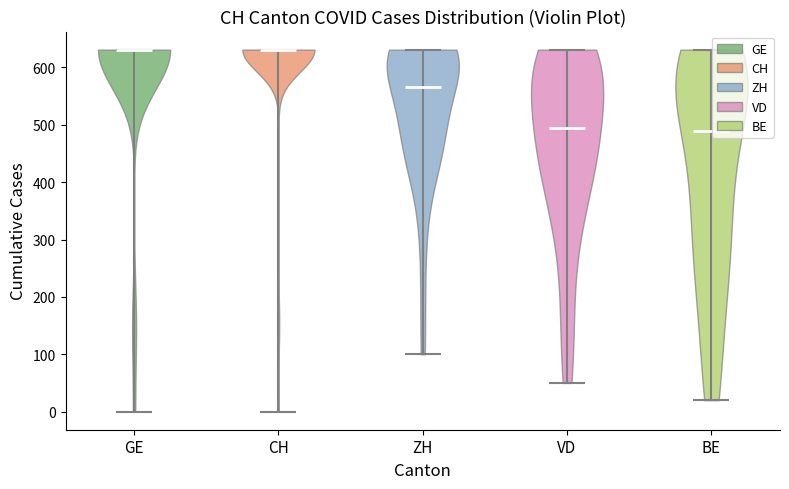

Reading left to right, read every violin against the y-axis: where its median line is, and the lowest and highest points it reaches. The values are not printed on the chart, so give them approximately, as read against the axis.

GE: median line 630, lowest point 0, highest point 630
CH: median line 630, lowest point 0, highest point 630
ZH: median line 570, lowest point 100, highest point 630
VD: median line 500, lowest point 50, highest point 630
BE: median line 490, lowest point 20, highest point 630